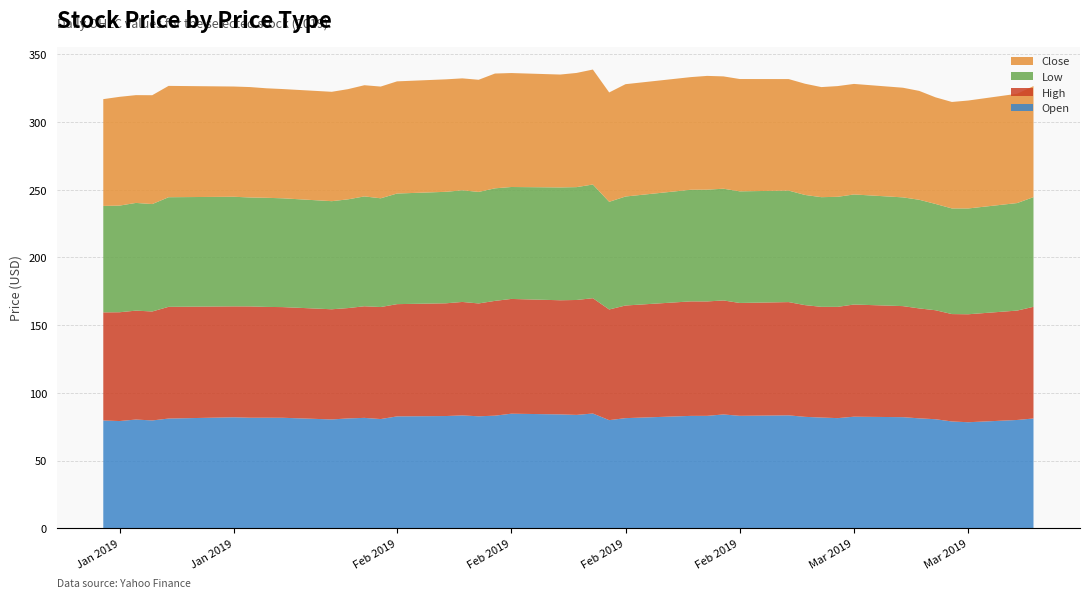

Reading left to right, transcribe all the data shown in this chart.

Open: 2019-01-14=79.6	2019-01-15=79.2	2019-01-16=80.3	2019-01-17=79.6	2019-01-18=81.0	2019-01-22=81.9	2019-01-23=81.6	2019-01-24=81.6	2019-01-25=81.6	2019-01-28=80.3	2019-01-29=81.1	2019-01-30=81.5	2019-01-31=80.6	2019-02-01=82.6	2019-02-04=82.9	2019-02-05=83.3	2019-02-06=82.7	2019-02-07=83.1	2019-02-08=84.6	2019-02-11=84.1	2019-02-12=83.7	2019-02-13=84.7	2019-02-14=79.8	2019-02-15=81.3	2019-02-19=83.0	2019-02-20=83.0	2019-02-21=84.0	2019-02-22=83.0	2019-02-25=83.4	2019-02-26=82.3	2019-02-27=81.8	2019-02-28=81.3	2019-03-01=82.4	2019-03-04=82.0	2019-03-05=81.2	2019-03-06=80.5	2019-03-07=78.8	2019-03-08=78.3	2019-03-11=80.0	2019-03-12=81.1
High: 2019-01-14=79.9	2019-01-15=80.4	2019-01-16=80.5	2019-01-17=80.5	2019-01-18=82.5	2019-01-22=81.9	2019-01-23=82.2	2019-01-24=81.9	2019-01-25=81.8	2019-01-28=81.4	2019-01-29=81.5	2019-01-30=82.5	2019-01-31=82.8	2019-02-01=82.9	2019-02-04=83.3	2019-02-05=83.8	2019-02-06=83.4	2019-02-07=84.8	2019-02-08=84.8	2019-02-11=84.3	2019-02-12=84.9	2019-02-13=85.2	2019-02-14=81.8	2019-02-15=83.2	2019-02-19=84.6	2019-02-20=84.5	2019-02-21=84.2	2019-02-22=83.4	2019-02-25=83.7	2019-02-26=82.5	2019-02-27=81.8	2019-02-28=82.2	2019-03-01=82.9	2019-03-04=82.0	2019-03-05=81.2	2019-03-06=80.5	2019-03-07=79.3	2019-03-08=79.8	2019-03-11=80.8	2019-03-12=82.5
Low: 2019-01-14=78.6	2019-01-15=78.8	2019-01-16=79.6	2019-01-17=79.3	2019-01-18=81.0	2019-01-22=81.0	2019-01-23=80.5	2019-01-24=80.6	2019-01-25=80.4	2019-01-28=79.9	2019-01-29=80.3	2019-01-30=81.2	2019-01-31=80.3	2019-02-01=81.7	2019-02-04=82.4	2019-02-05=82.5	2019-02-06=82.4	2019-02-07=83.1	2019-02-08=82.7	2019-02-11=83.3	2019-02-12=83.4	2019-02-13=84.0	2019-02-14=79.5	2019-02-15=80.5	2019-02-19=82.5	2019-02-20=82.6	2019-02-21=82.5	2019-02-22=82.5	2019-02-25=82.4	2019-02-26=81.4	2019-02-27=81.0	2019-02-28=81.3	2019-03-01=81.3	2019-03-04=80.3	2019-03-05=80.3	2019-03-06=78.5	2019-03-07=78.0	2019-03-08=78.2	2019-03-11=79.4	2019-03-12=81.0
Close: 2019-01-14=78.9	2019-01-15=80.3	2019-01-16=79.6	2019-01-17=80.4	2019-01-18=82.2	2019-01-22=81.4	2019-01-23=81.6	2019-01-24=80.9	2019-01-25=80.7	2019-01-28=80.8	2019-01-29=81.4	2019-01-30=82.1	2019-01-31=82.5	2019-02-01=82.9	2019-02-04=83.1	2019-02-05=82.7	2019-02-06=82.8	2019-02-07=84.8	2019-02-08=84.2	2019-02-11=83.4	2019-02-12=84.3	2019-02-13=84.9	2019-02-14=80.8	2019-02-15=83.0	2019-02-19=83.2	2019-02-20=84.0	2019-02-21=83.0	2019-02-22=83.0	2019-02-25=82.4	2019-02-26=82.2	2019-02-27=81.3	2019-02-28=81.8	2019-03-01=81.7	2019-03-04=81.0	2019-03-05=80.4	2019-03-06=78.8	2019-03-07=78.7	2019-03-08=79.7	2019-03-11=80.7	2019-03-12=82.0